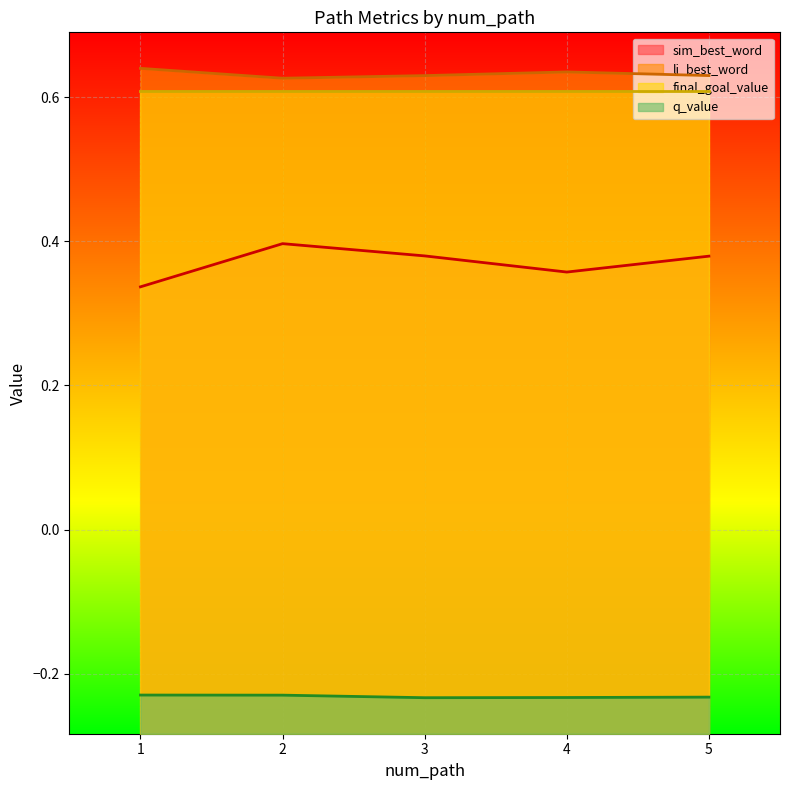

Which has a higher value, 5 or 4?

5